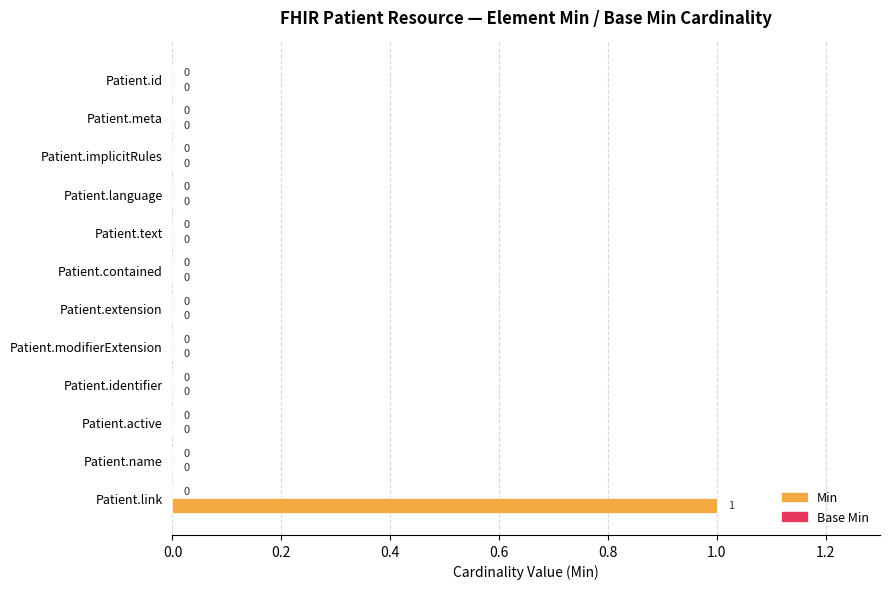

True or false: the data shows 0 at Patient.implicitRules.

True